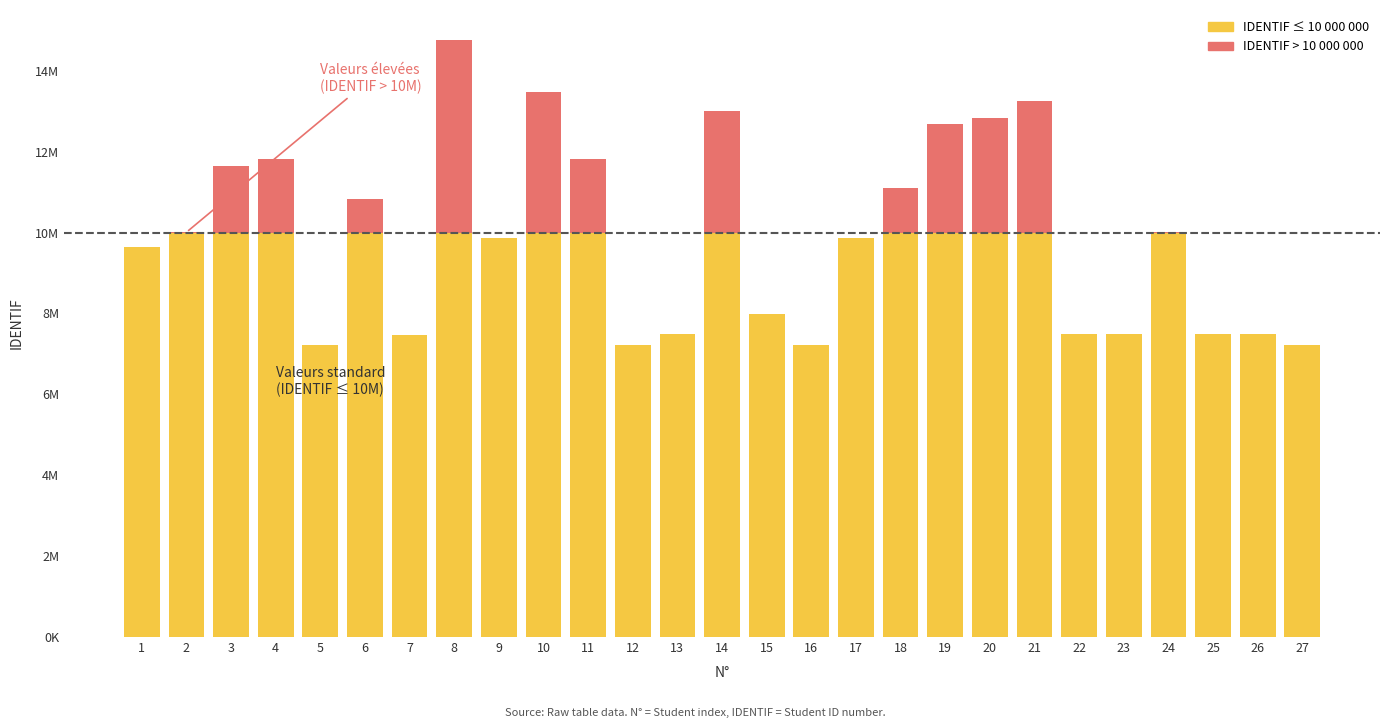

Does the chart contain stacked bars?

Yes